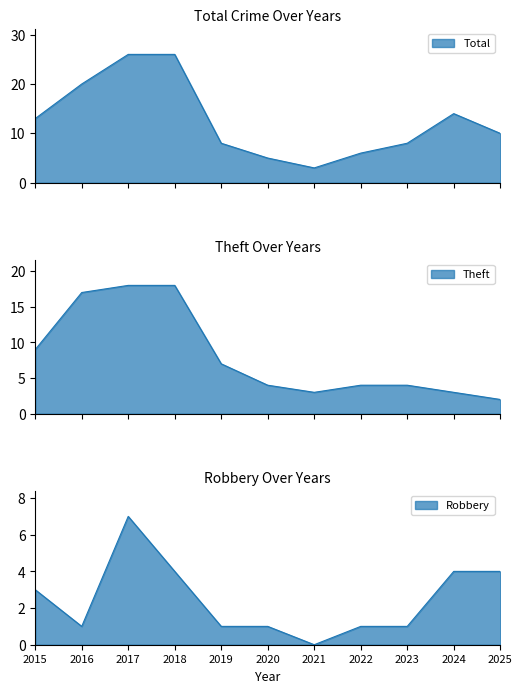

What is the maximum value for Robbery?

7